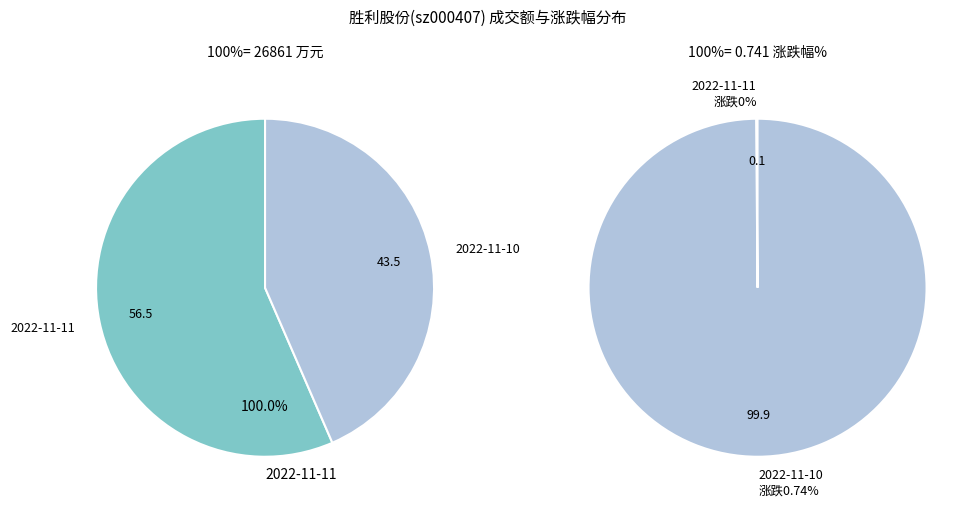

Is 2022-11-11 the majority of the pie?

Yes